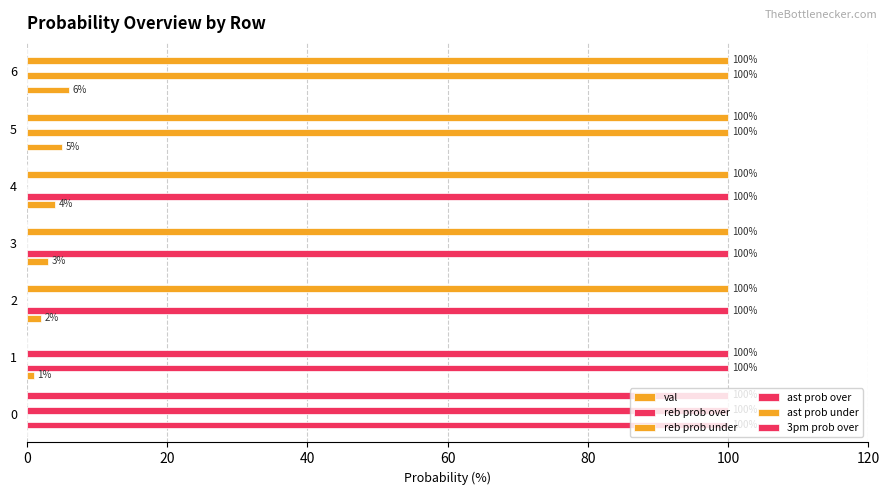

How many values in the ast prob over series exceed 0?

2